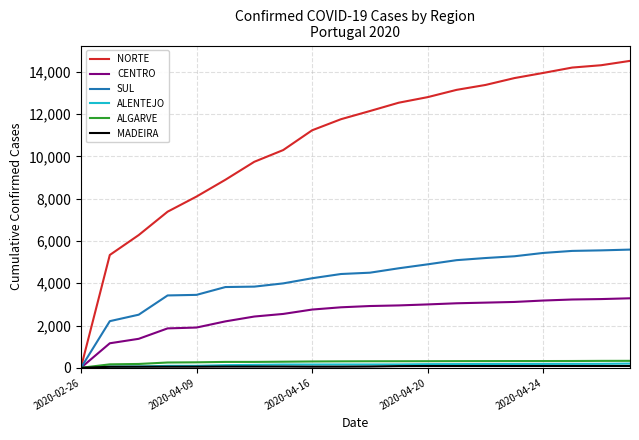

Which series has the largest total across all categories?

NORTE